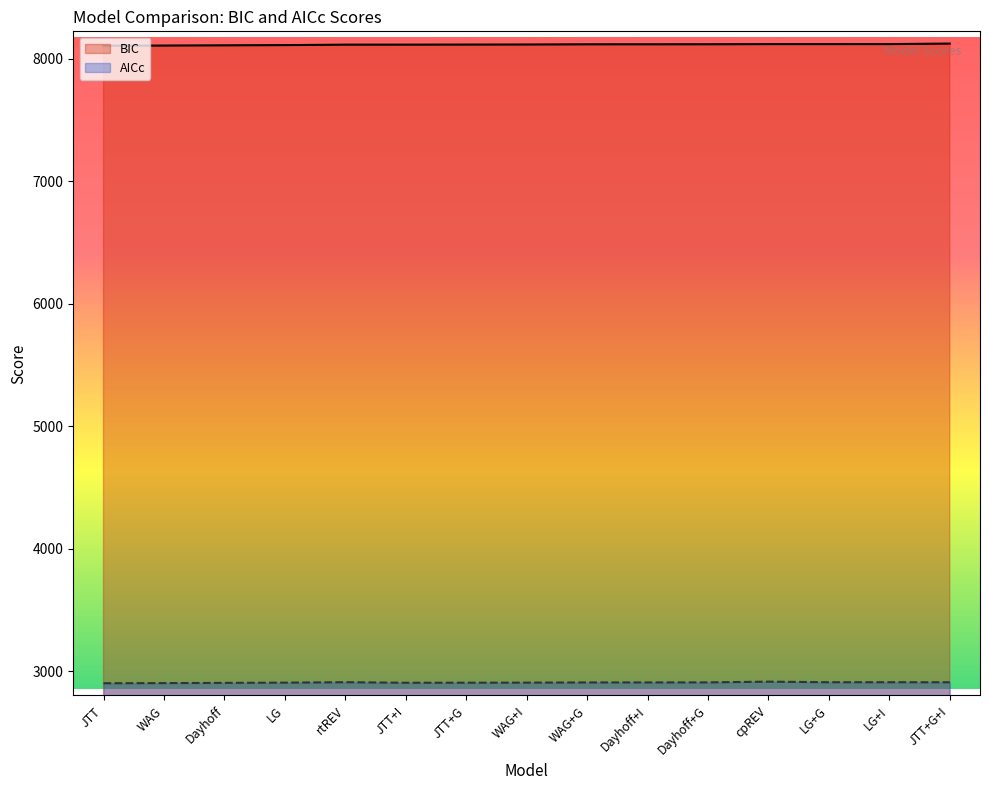

Is the value of BIC at WAG greater than the value of AICc at JTT?

Yes